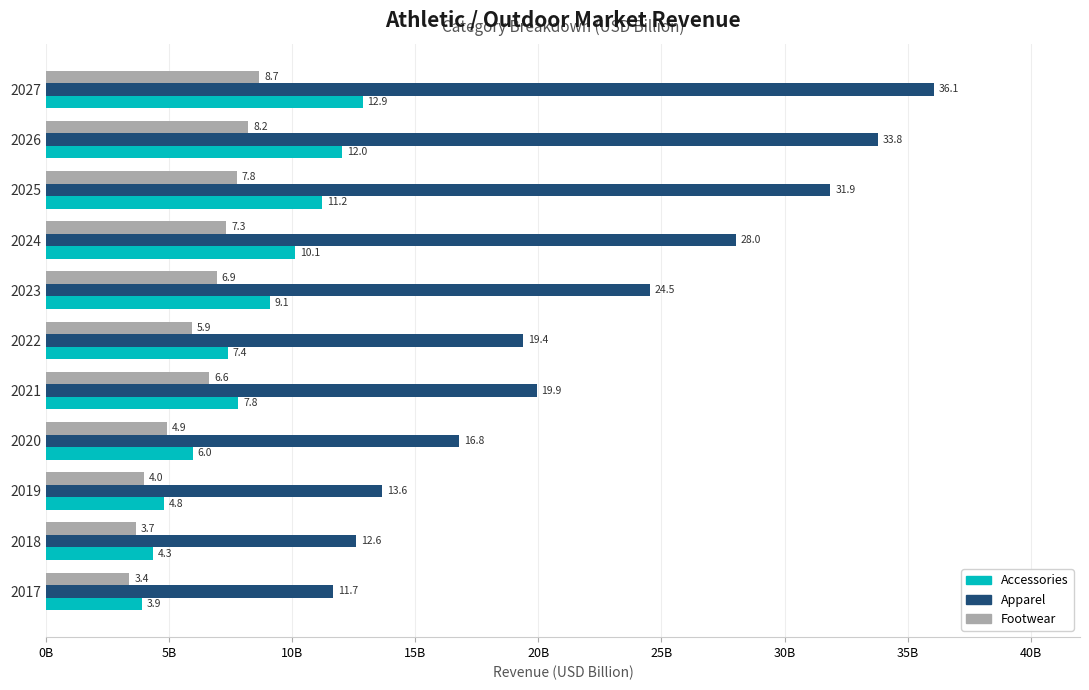

What are all the series names shown in the legend?

Accessories, Apparel, Footwear